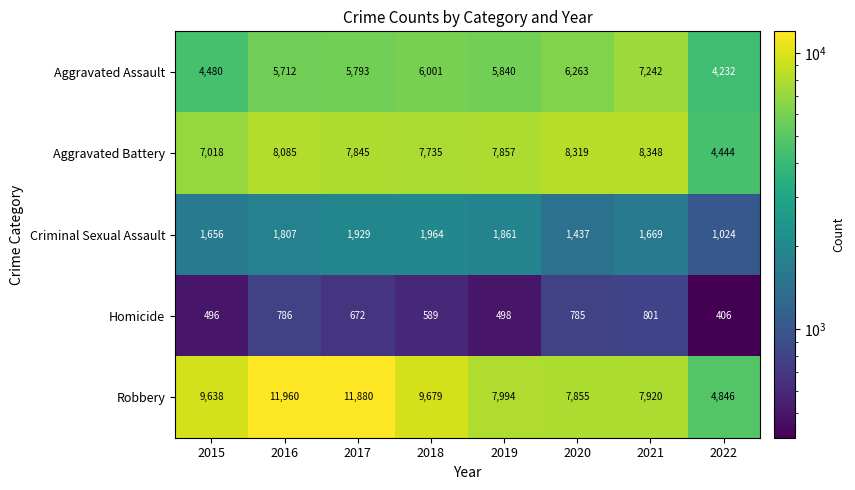

What is the maximum value shown in the chart?

11960